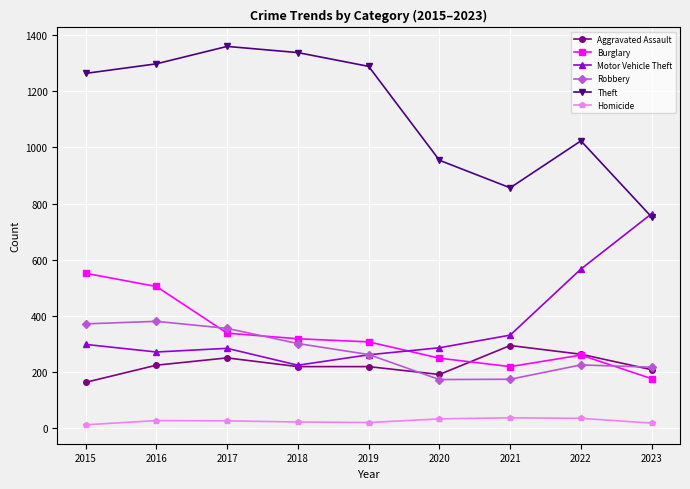

How many data points in Aggravated Assault are less than 220?

3